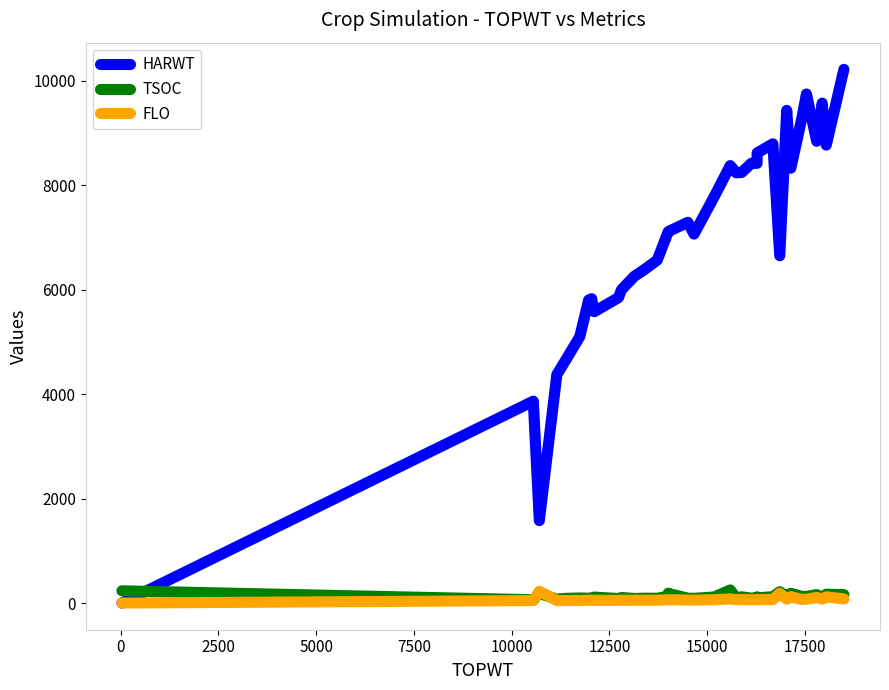

True or false: FLO and HARWT intersect in this chart.

False